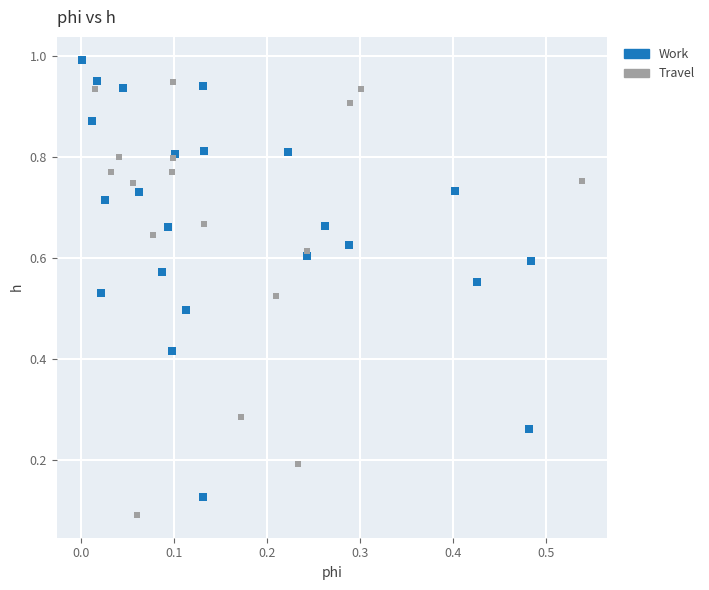

Which series contains the highest Y value?

Work